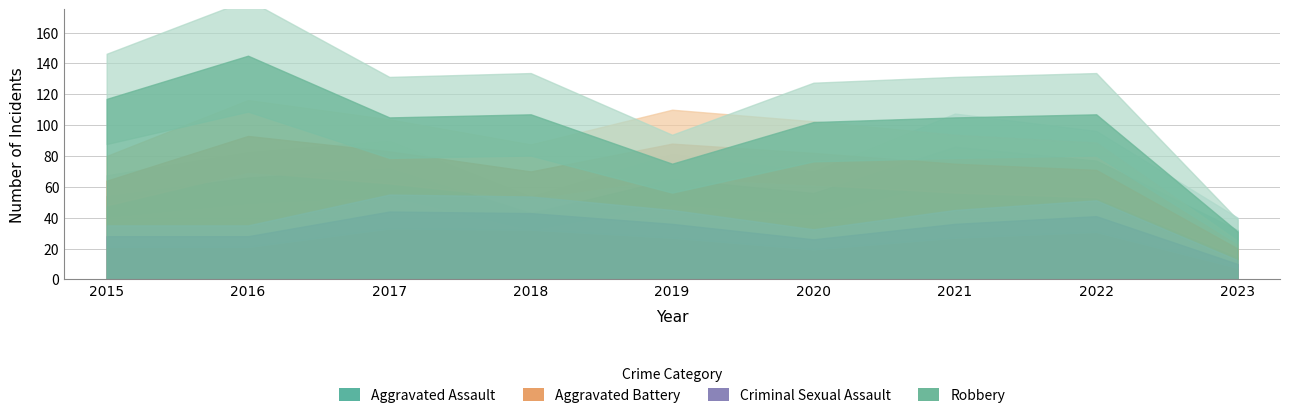

At how many categories does at least one series exceed 29?

9